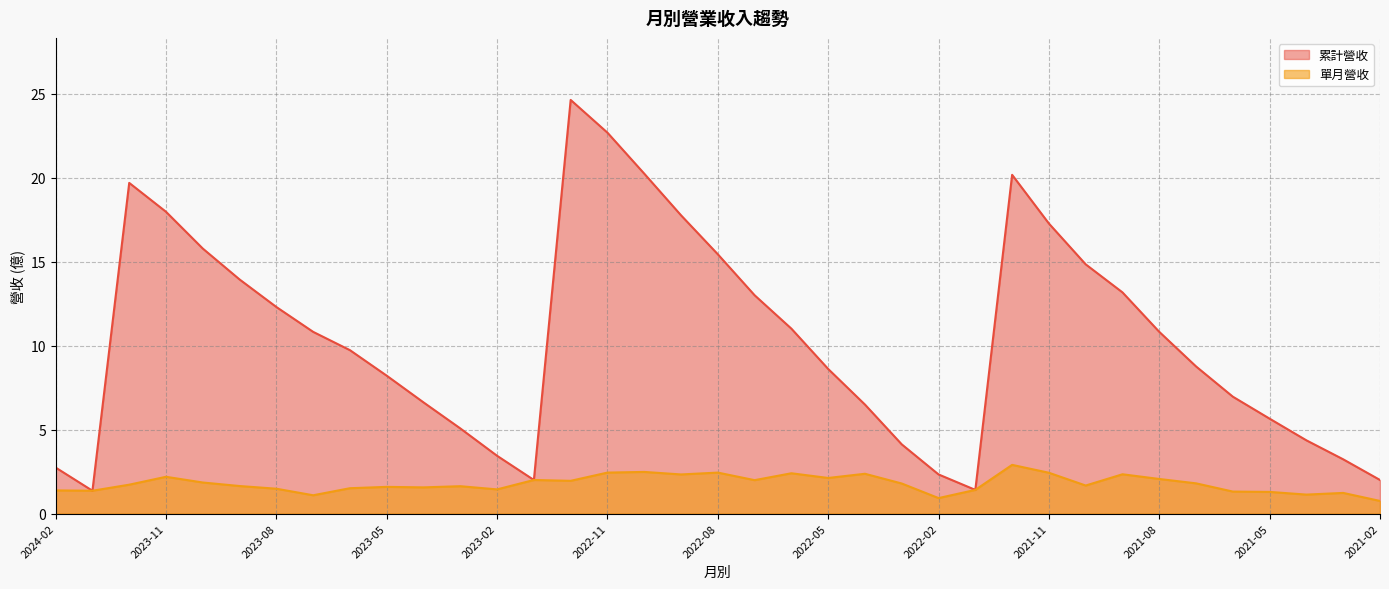

What is the maximum value for 累計營收?

24.6